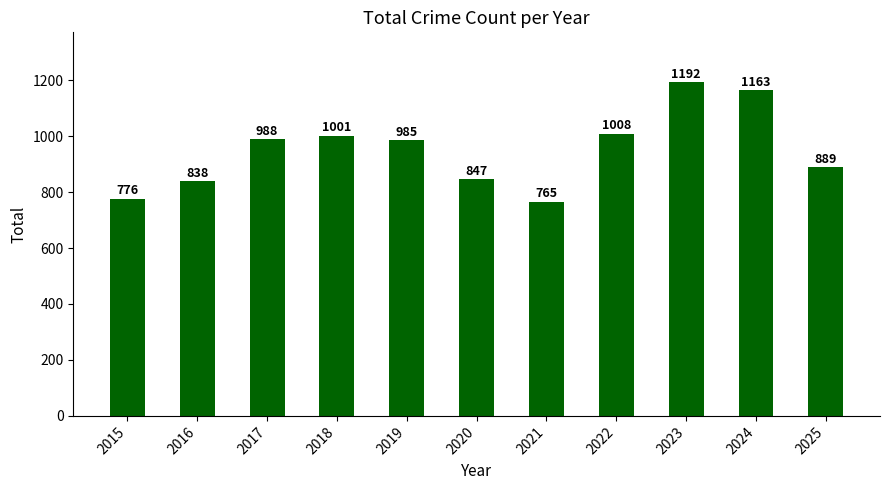

What is the average value?

950